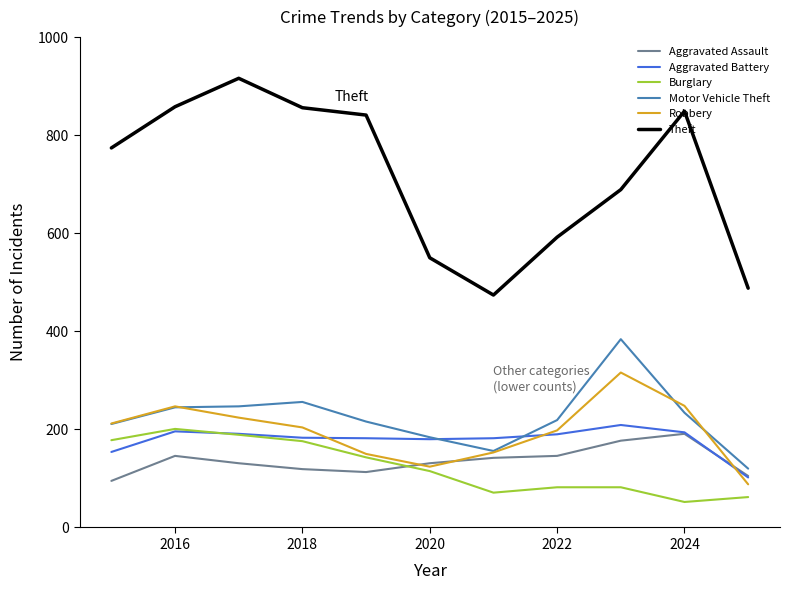

What is the minimum value shown in the chart?

52